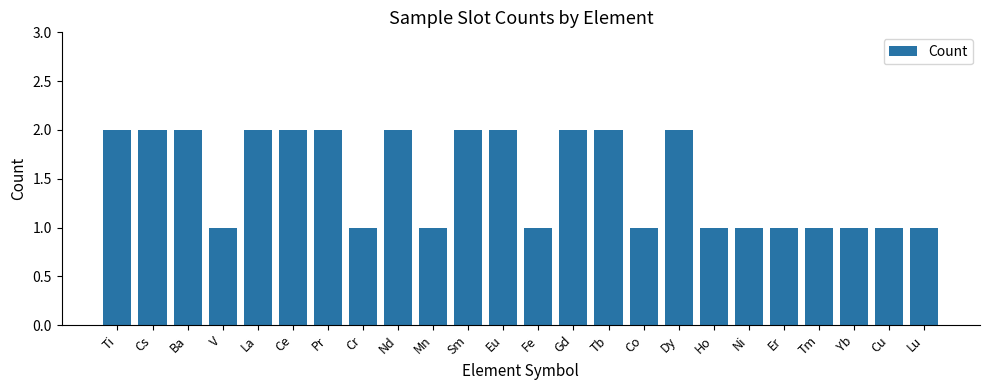

What is the average value?

2